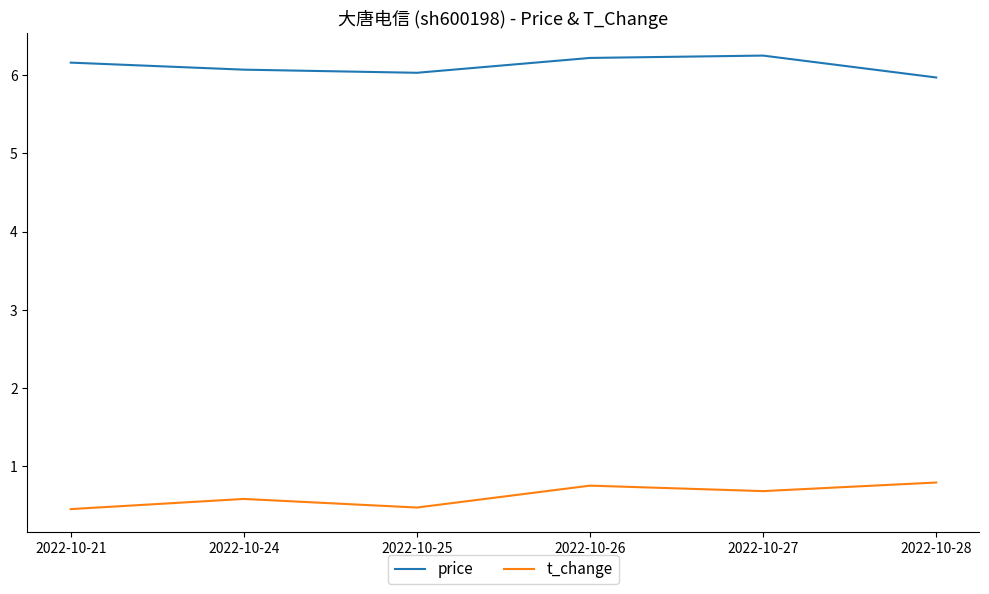

True or false: t_change and price cross at least once.

False